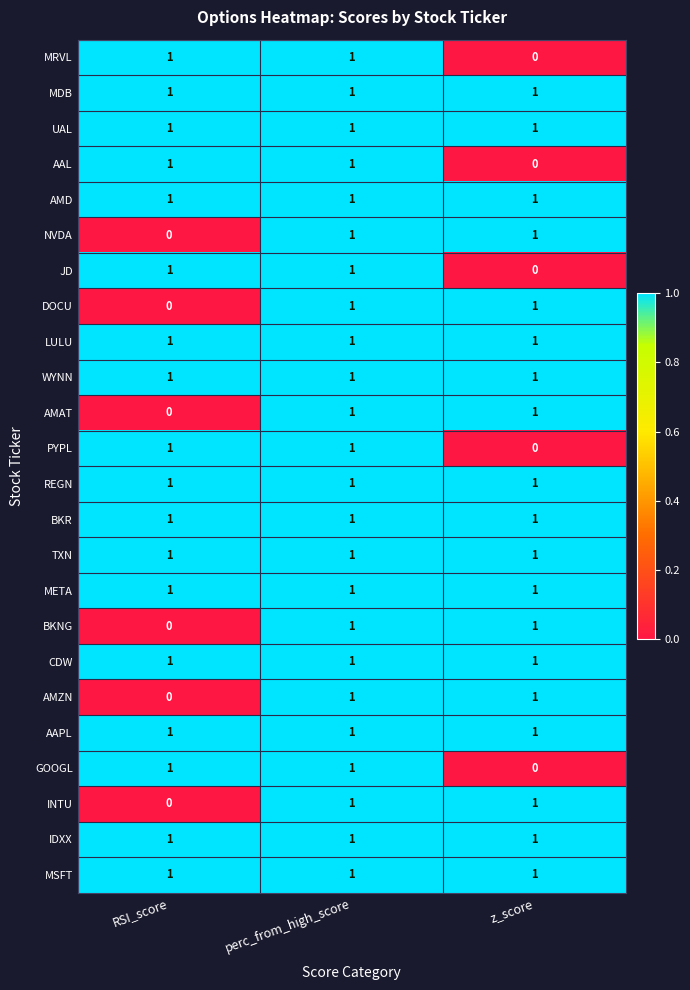

What is the difference between the highest and lowest values at z_score?

1